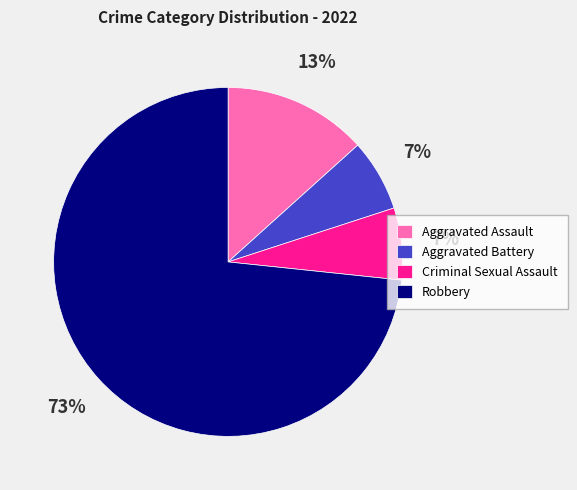

Does any single category account for the majority?

Yes